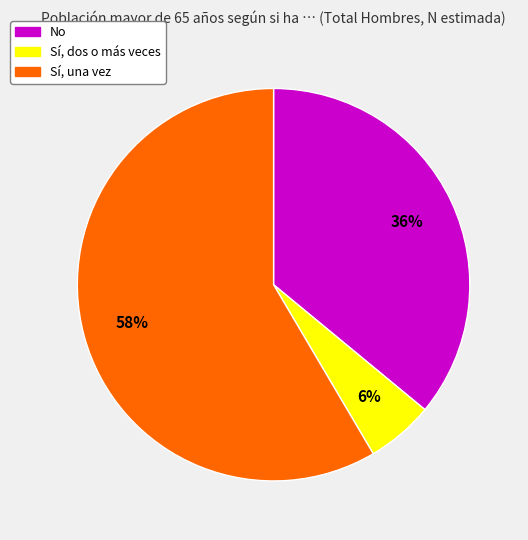

Is it true that No is 45% of the pie?

False